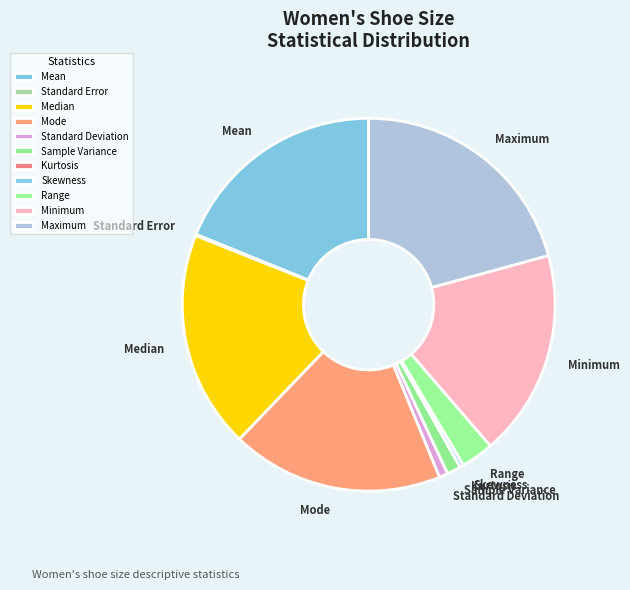

Do Standard Deviation and Sample Variance together represent more than half of the pie?

No